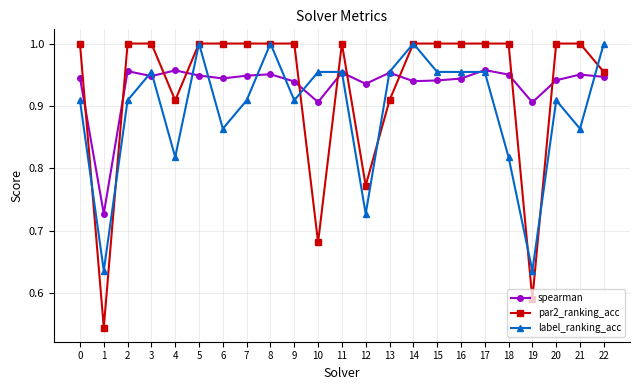

How many times do spearman and label_ranking_acc cross each other?

11